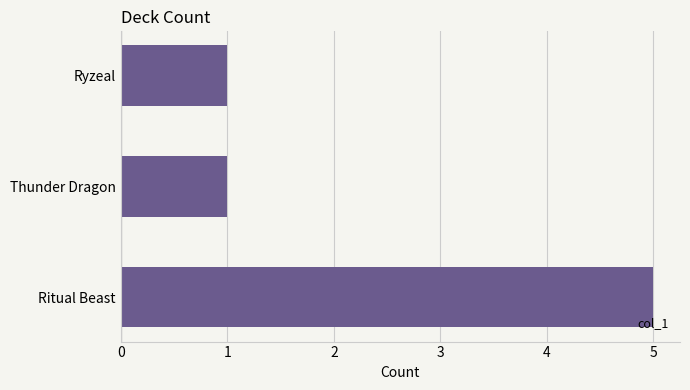

What is the change in value from Ritual Beast to Ryzeal?

-4